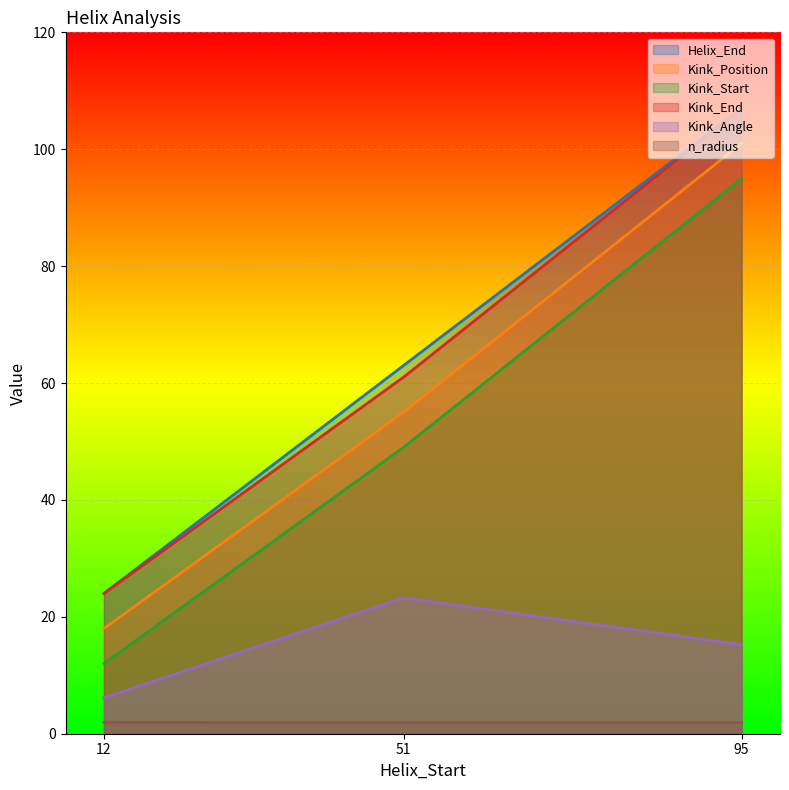

What is the difference between the maximum and minimum values in the Kink_Start series?

83.0